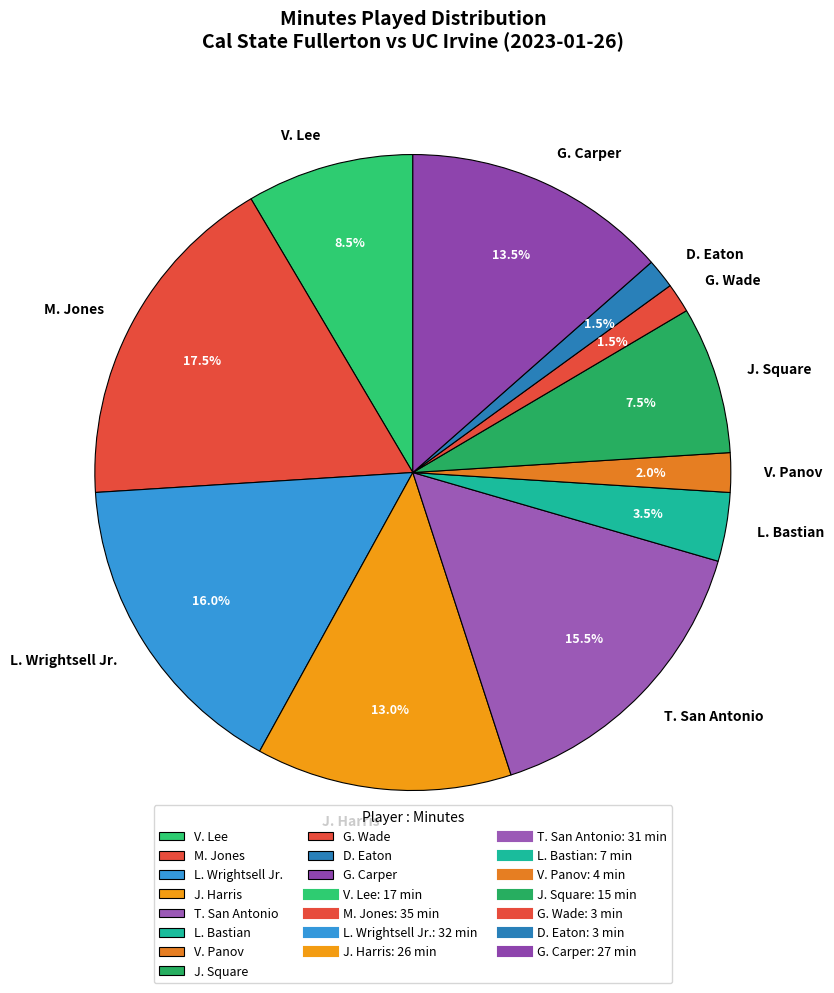

Does any single category account for the majority?

No